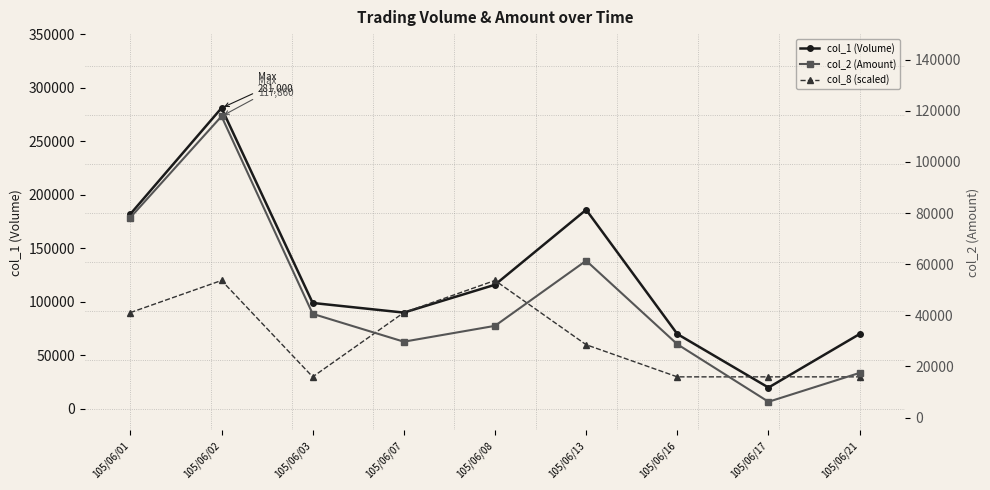

The value of col_1 (Volume) at 105/06/01 is 238842. True or false?

False